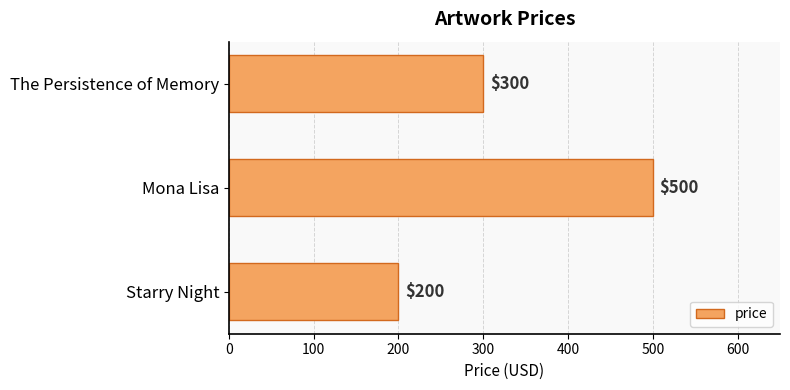

What is the change in value from Mona Lisa to The Persistence of Memory?

-200